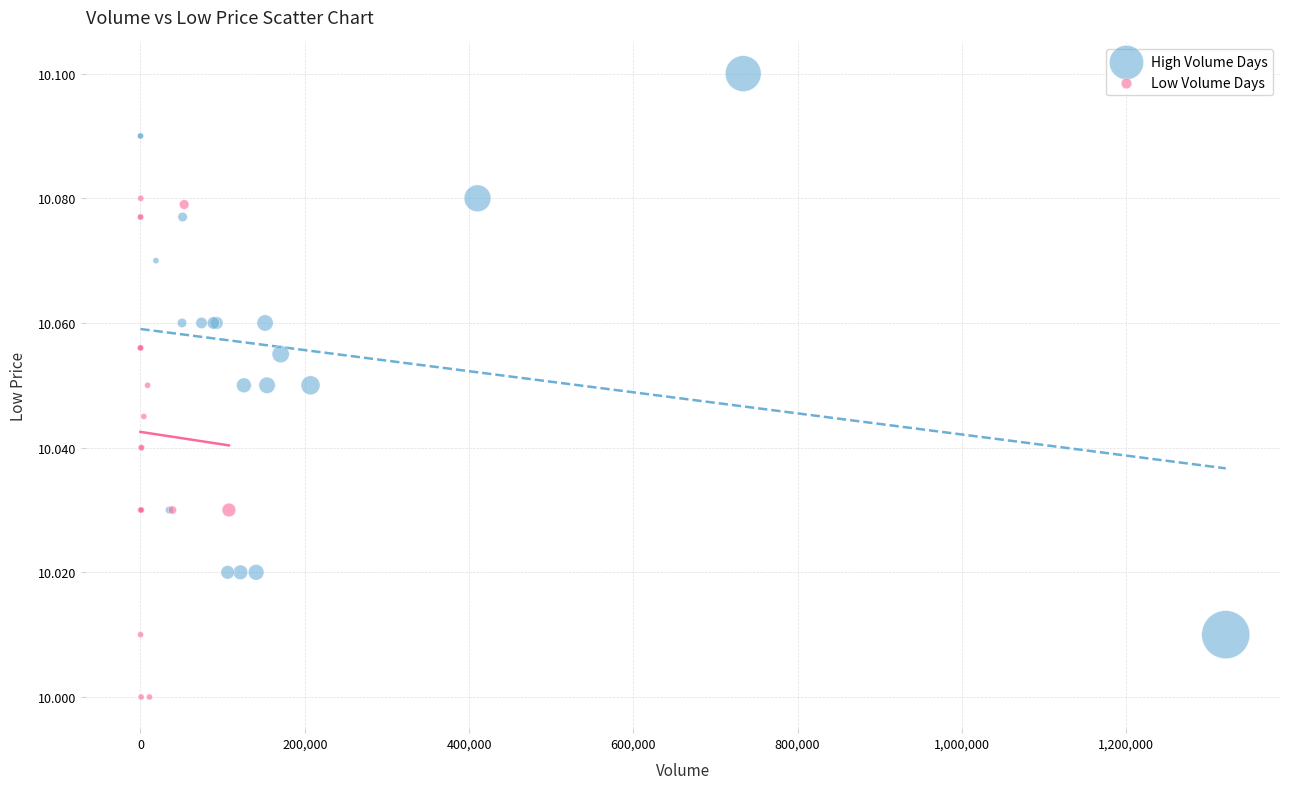

Which series reaches the minimum Y coordinate?

Low Volume Days